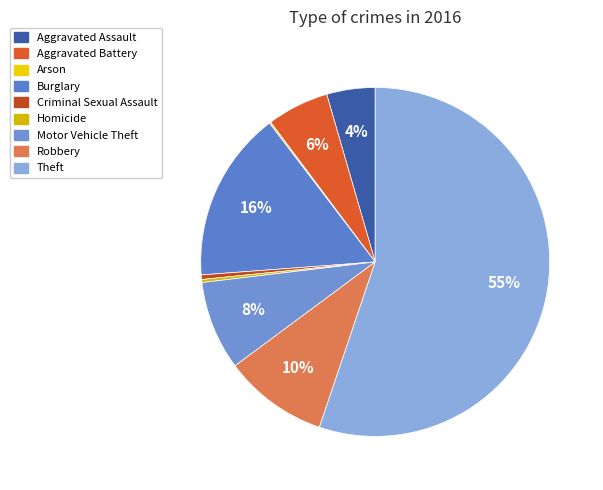

What percentage is the Aggravated Assault slice, to the nearest percent?

4%